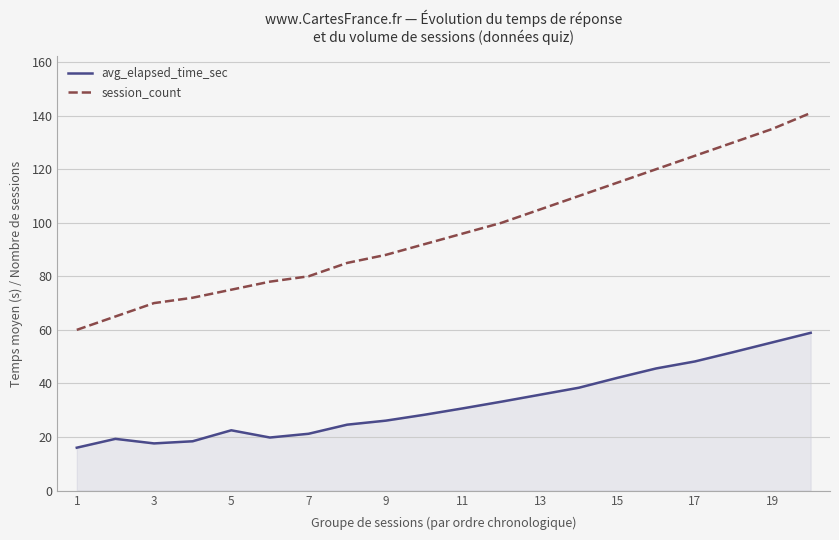

Rank the series by their maximum value, from lowest to highest.

avg_elapsed_time_sec, session_count